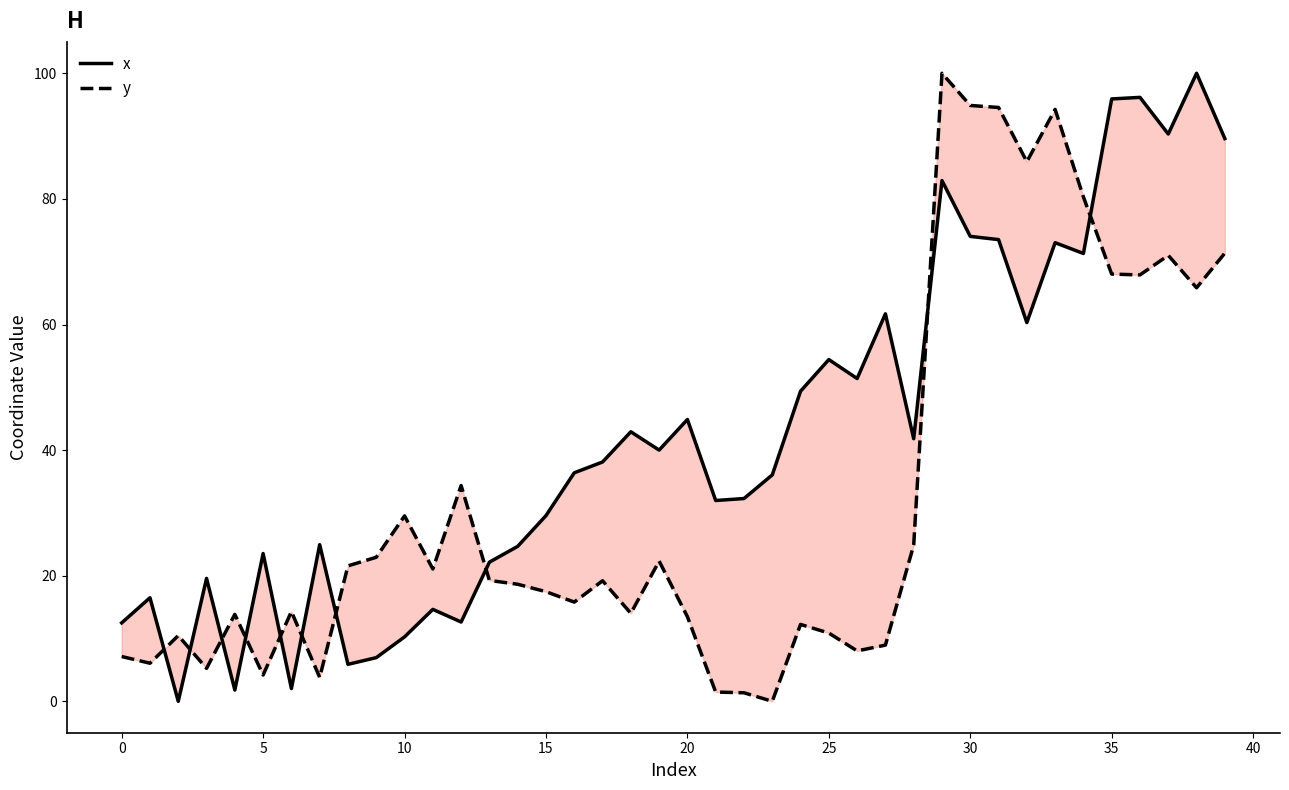

Is this an area chart (filled region under the line)?

No